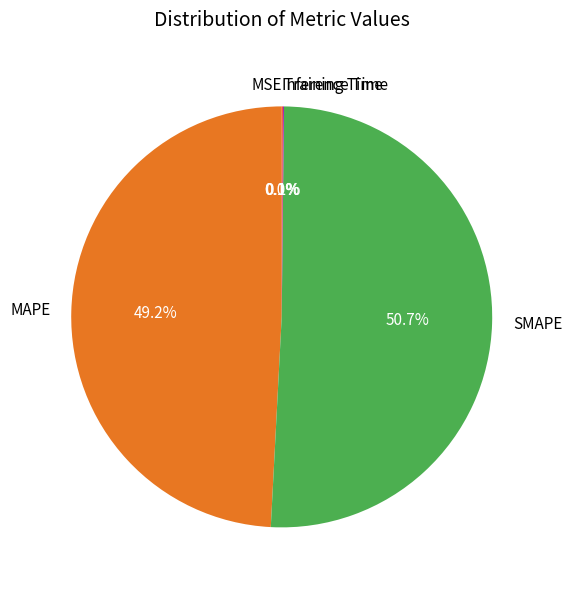

Does any single category account for the majority?

Yes